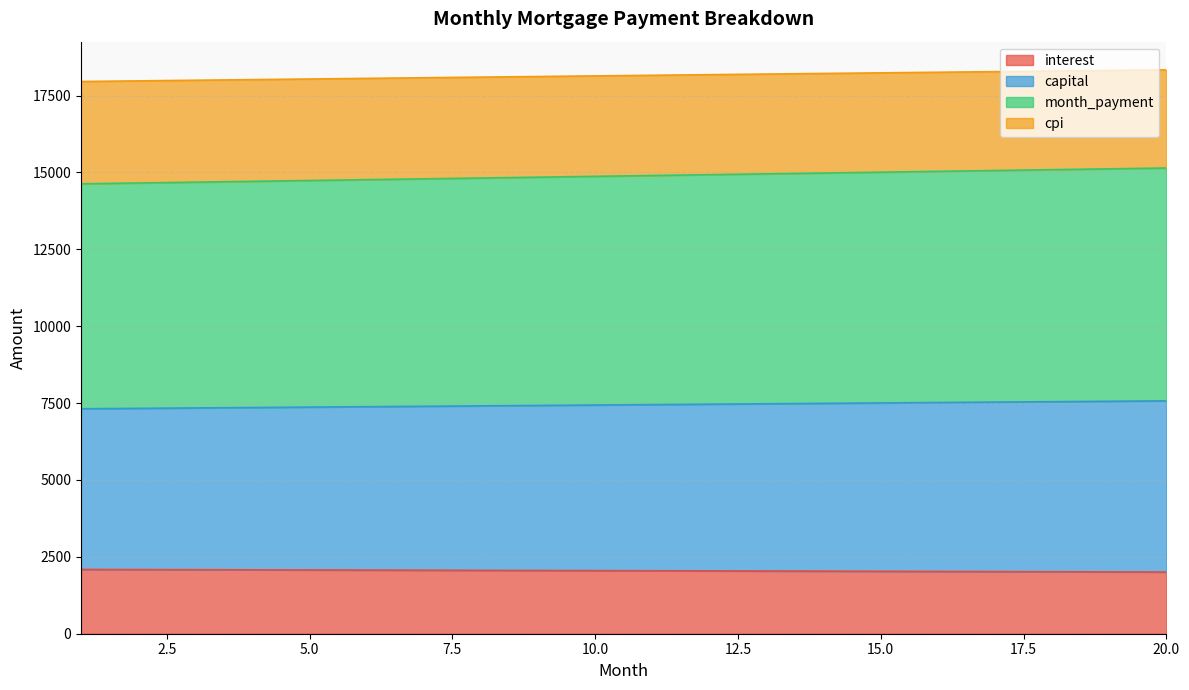

List the labels in order of capital value, largest first.

20, 19, 18, 17, 16, 15, 14, 13, 12, 11, 10, 9, 8, 7, 6, 5, 4, 3, 2, 1